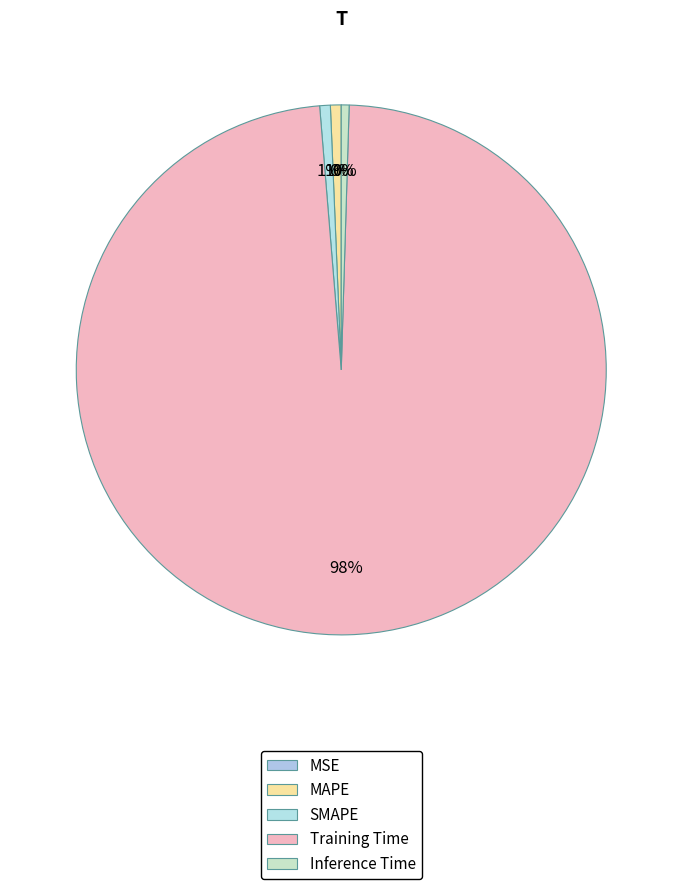

To the nearest percent, what is the difference between the largest and smallest slice percentages?

98%